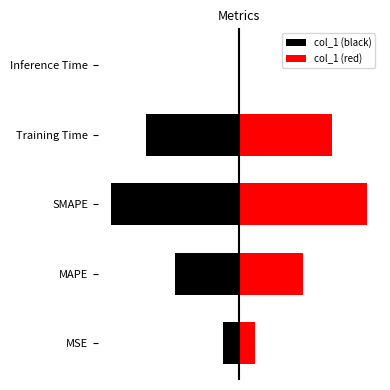

What is the sum of all values?

4.7